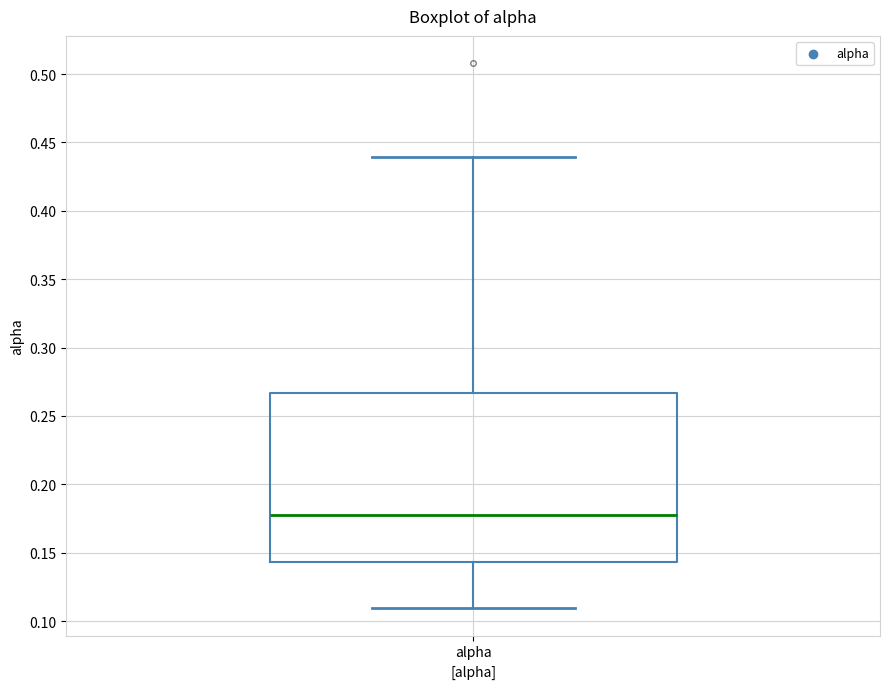

Transcribe this box plot: give where the median line is, the range the box spans, and where the two whiskers end, as read against the y-axis. The values are not printed on the chart, so give them approximately, as read against the axis.

median 0.175, box 0.145 to 0.265, whiskers 0.110 to 0.440